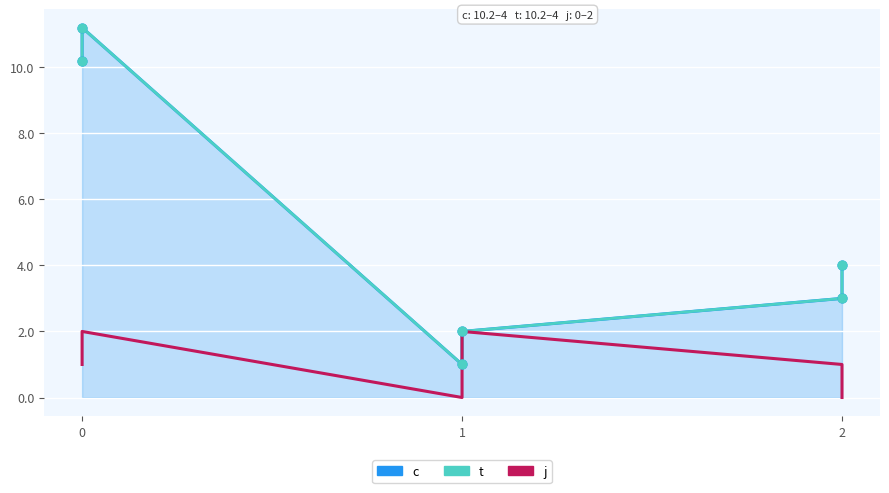

What are all the series names shown in the legend?

c, t, j